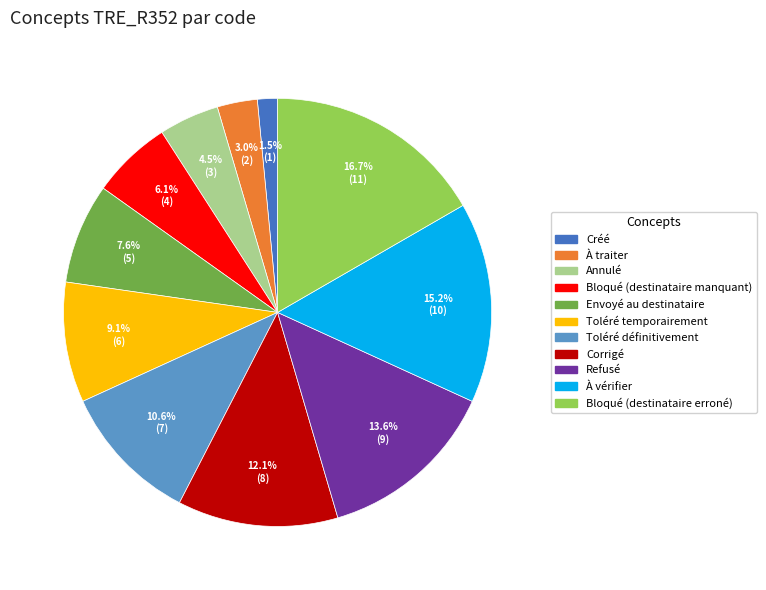

Is there any slice that represents more than half of the pie?

No